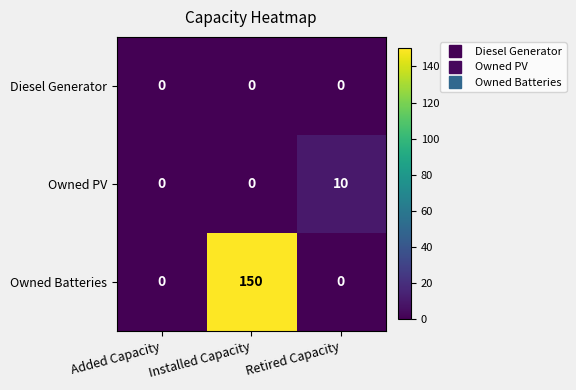

Rank the series by their maximum value, from lowest to highest.

Diesel Generator, Owned PV, Owned Batteries